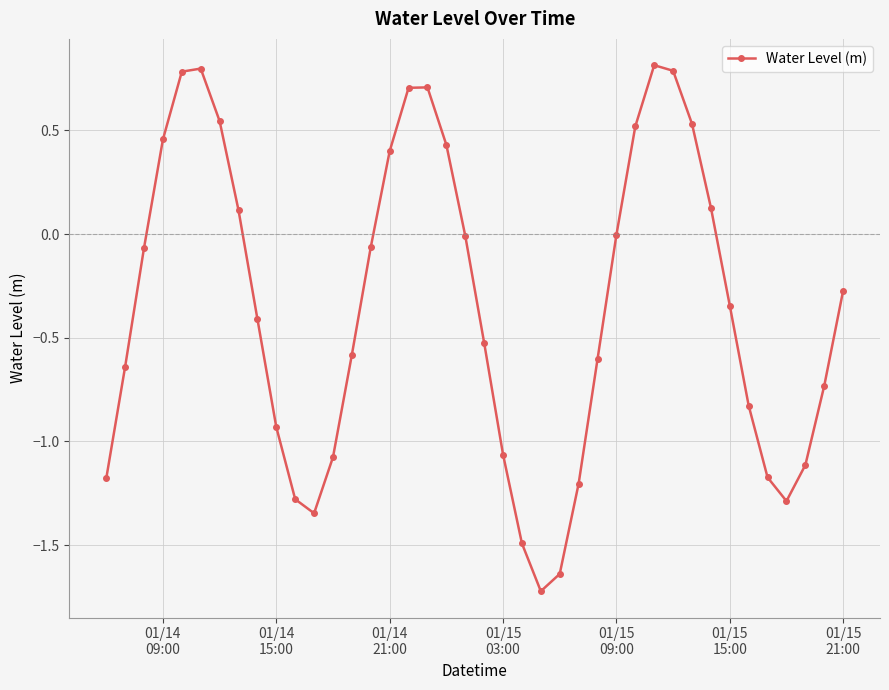

How many points are lower than both their immediate neighbors (excluding endpoints)?

3